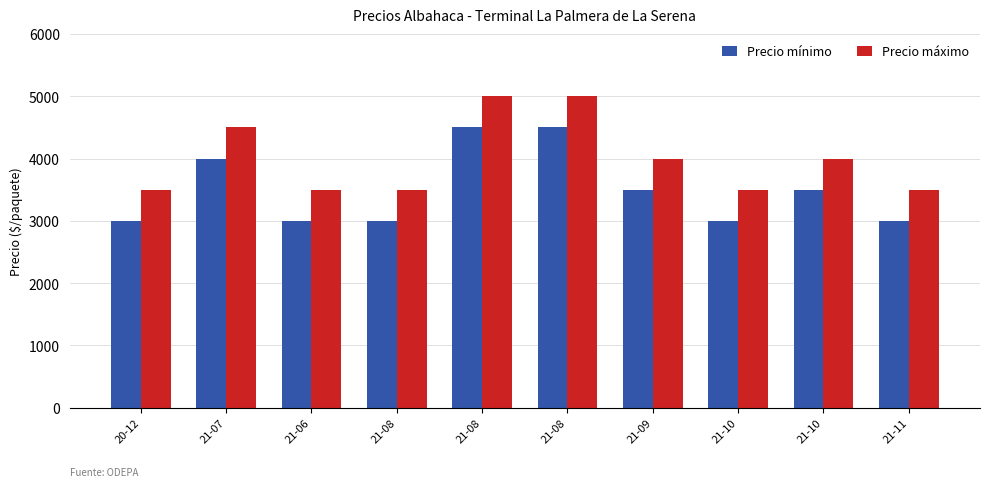

How many Precio máximo values are between 3500 and 4500?

8